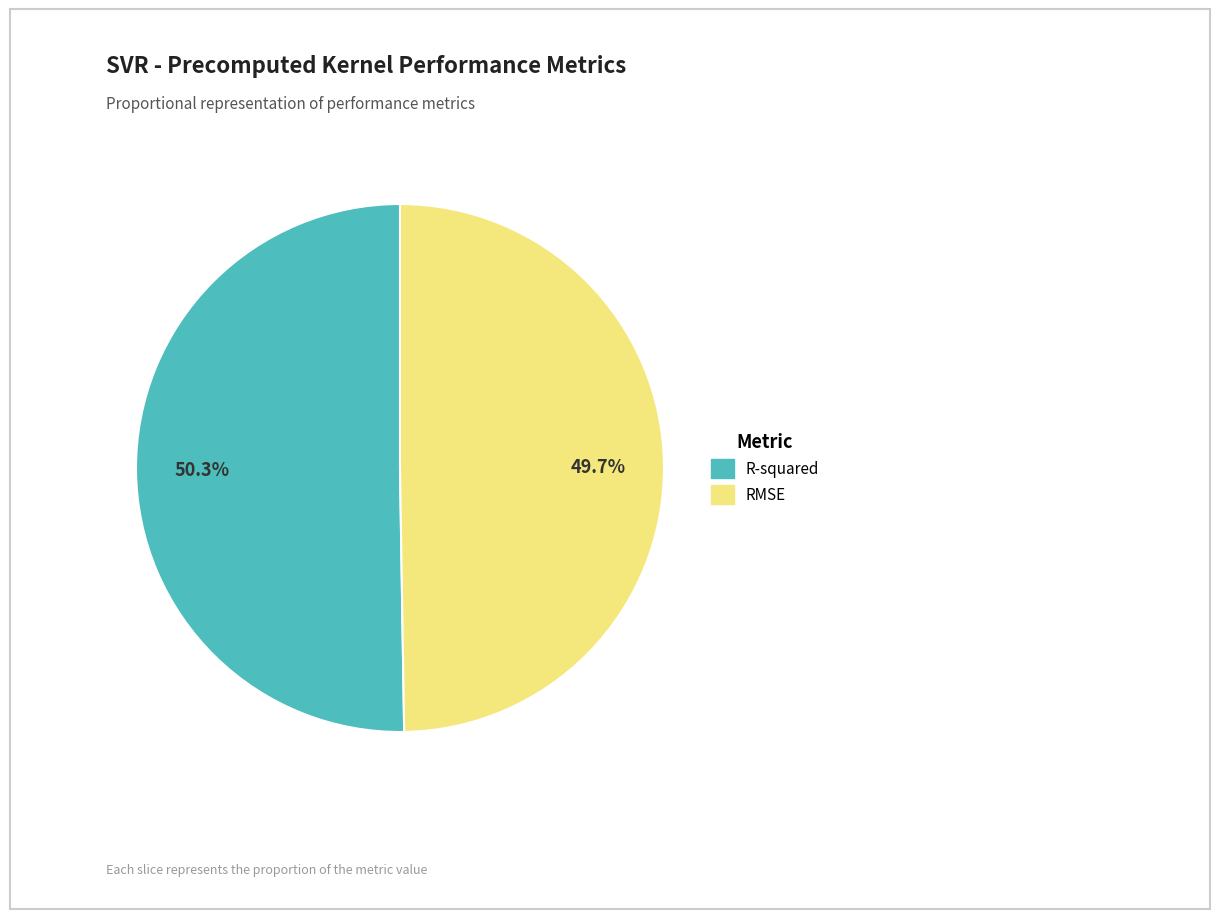

Is RMSE the majority of the pie?

No